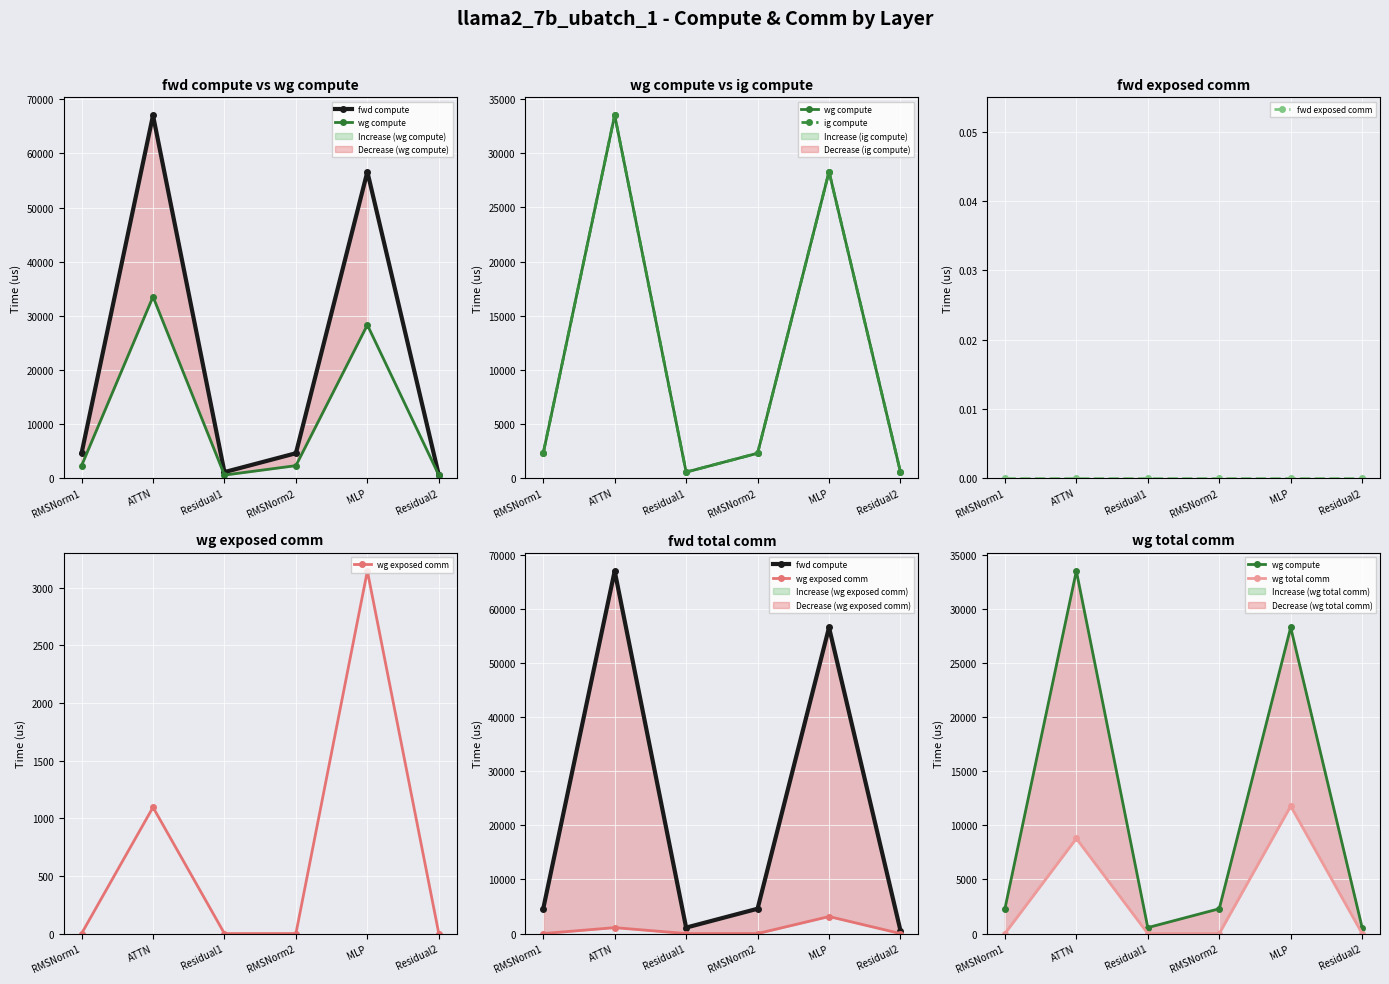

True or false: wg exposed comm has more than 2 interior local peaks.

False